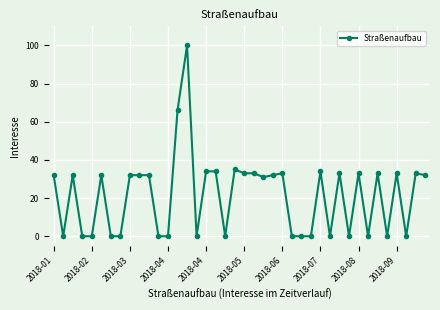

What is the maximum value shown in the chart?

100